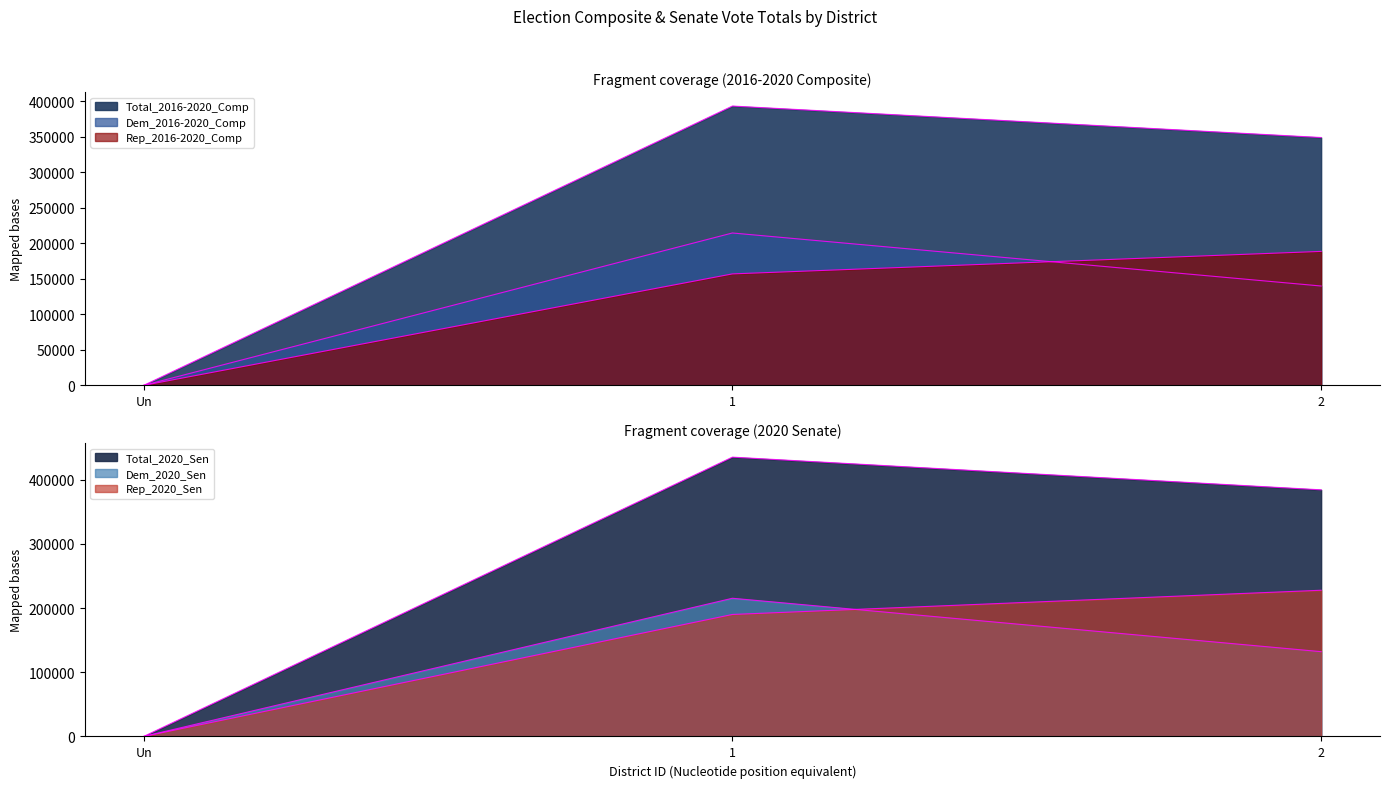

Reading left to right, extract all data points from this chart.

Total_2016-2020_Comp: Un=0	1=393353	2=349030
Dem_2016-2020_Comp: Un=0	1=214597	2=139916
Rep_2016-2020_Comp: Un=0	1=156973	2=188655
Total_2020_Sen: Un=0	1=434947	2=384023
Dem_2020_Sen: Un=0	1=215195	2=132046
Rep_2020_Sen: Un=0	1=189963	2=227679